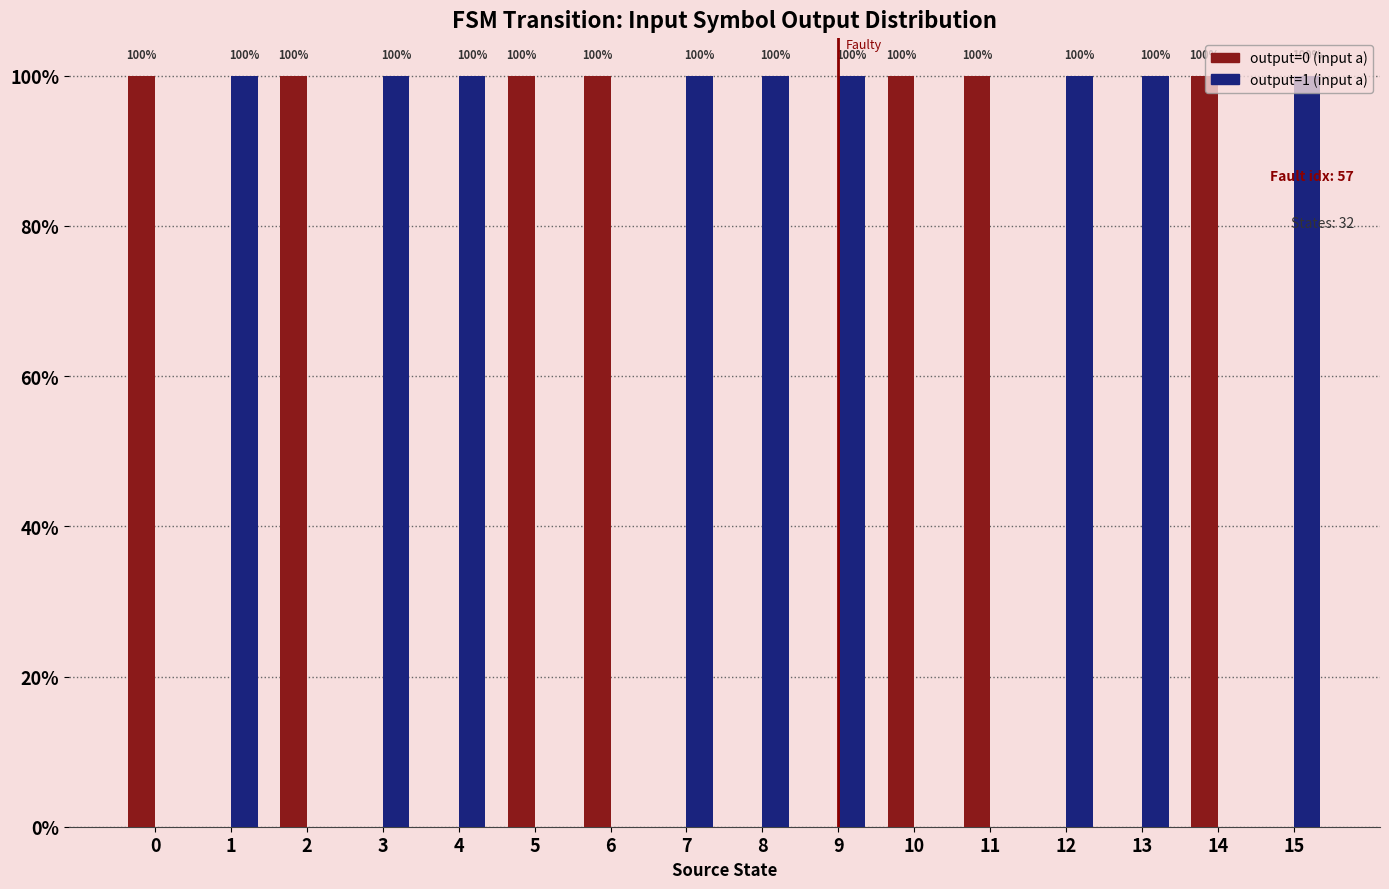

What is the sum of all output=1 (input a) values?

9